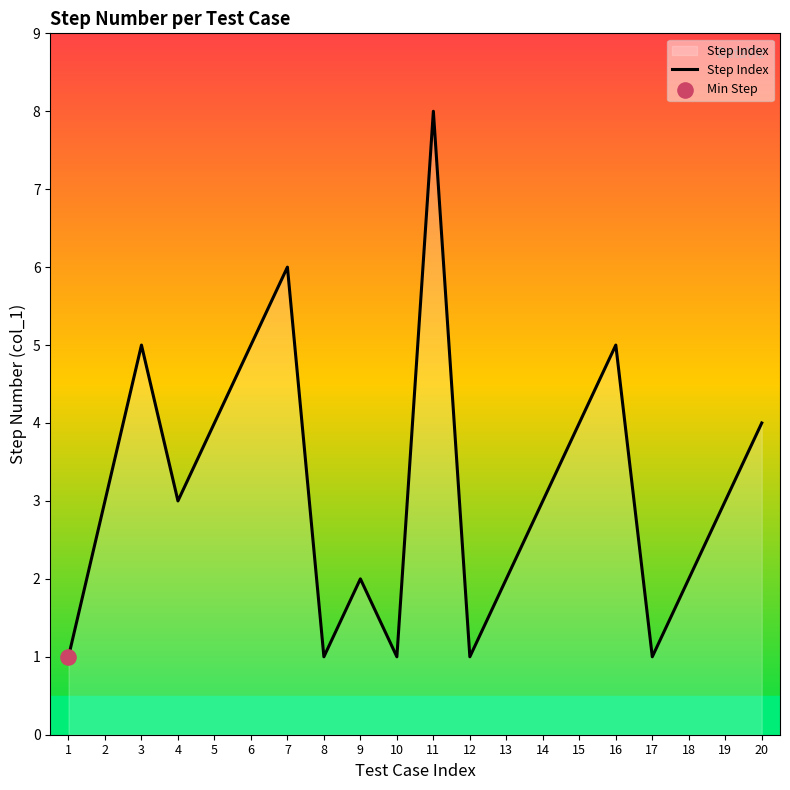

Between 8 and 2, which is larger?

2